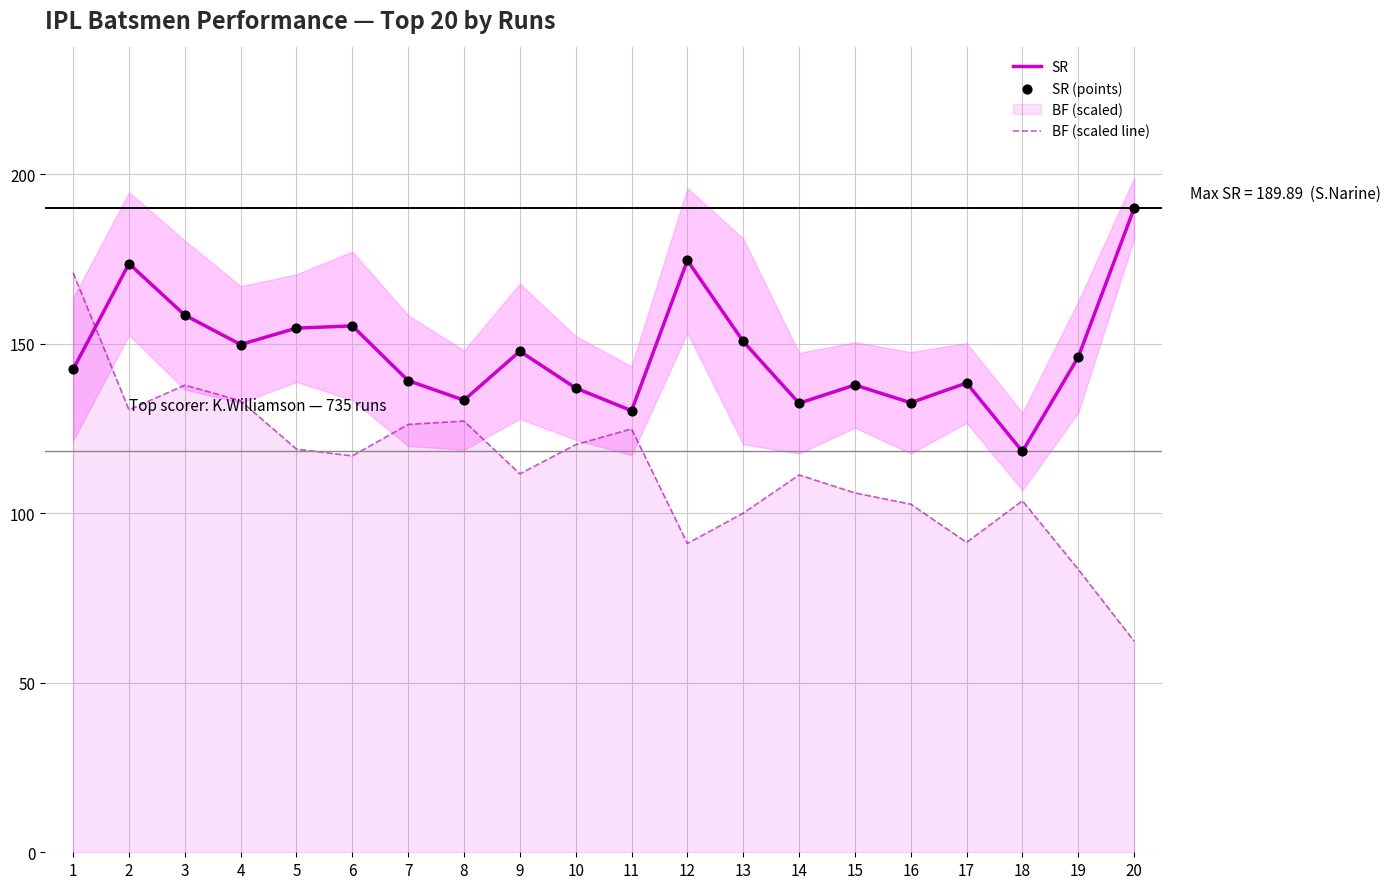

Is the value of SR at 12 greater than the value of SR (points) at 9?

Yes